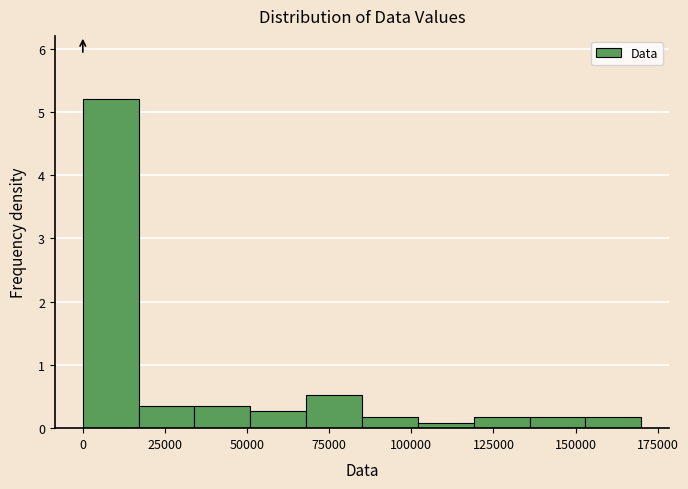

Read against the x-axis, roughly where is the centre of the tallest bar?

10000